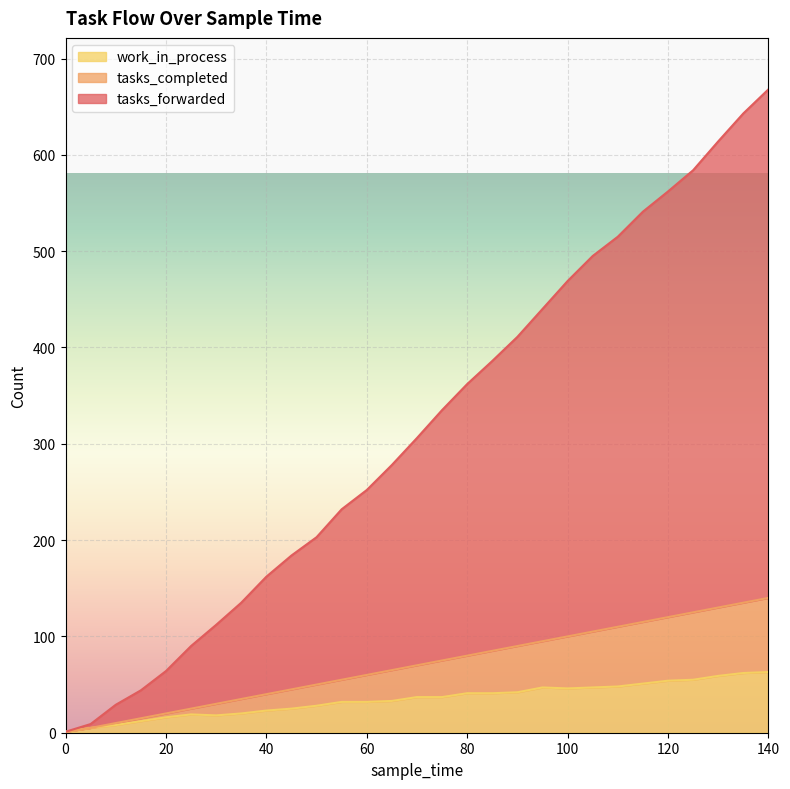

Reading left to right, transcribe all the data shown in this chart.

tasks_forwarded: 0=1	5=9	10=29	15=44	20=64	25=90	30=112	35=135	40=162	45=184	50=203	55=232	60=252	65=278	70=306	75=335	80=362	85=386	90=411	95=440	100=469	105=495	110=515	115=541	120=562	125=584	130=614	135=643	140=668
tasks_completed: 0=1	5=5	10=10	15=15	20=20	25=25	30=30	35=35	40=40	45=45	50=50	55=55	60=60	65=65	70=70	75=75	80=80	85=85	90=90	95=95	100=100	105=105	110=110	115=115	120=120	125=125	130=130	135=135	140=140
work_in_process: 0=1	5=5	10=8	15=12	20=16	25=19	30=18	35=20	40=23	45=25	50=28	55=32	60=32	65=33	70=37	75=37	80=41	85=41	90=42	95=47	100=46	105=47	110=48	115=51	120=54	125=55	130=59	135=62	140=63